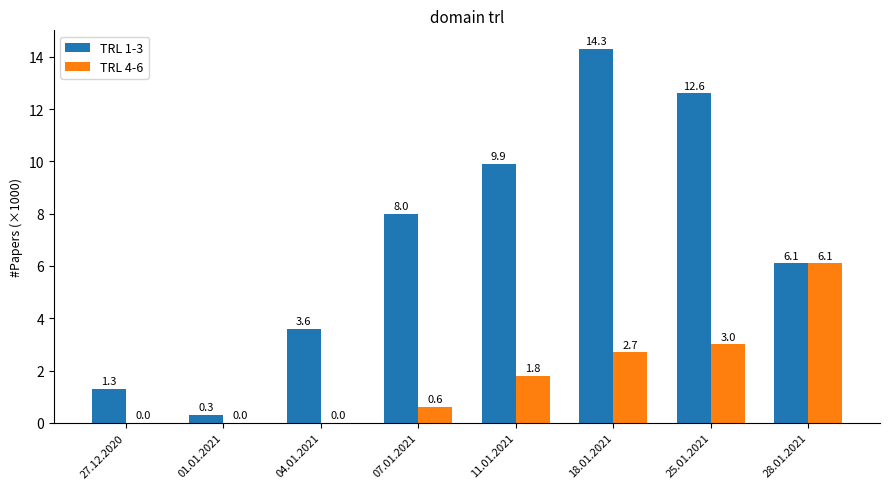

What is the total value across all series at 01.01.2021?

0.3